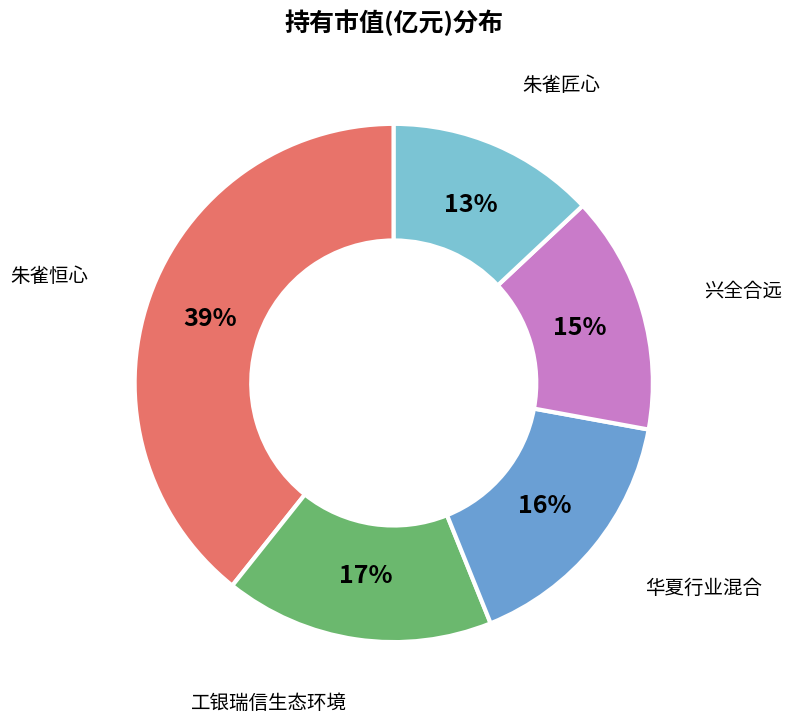

To the nearest percent, what is the difference between the largest and smallest slice percentages?

26%